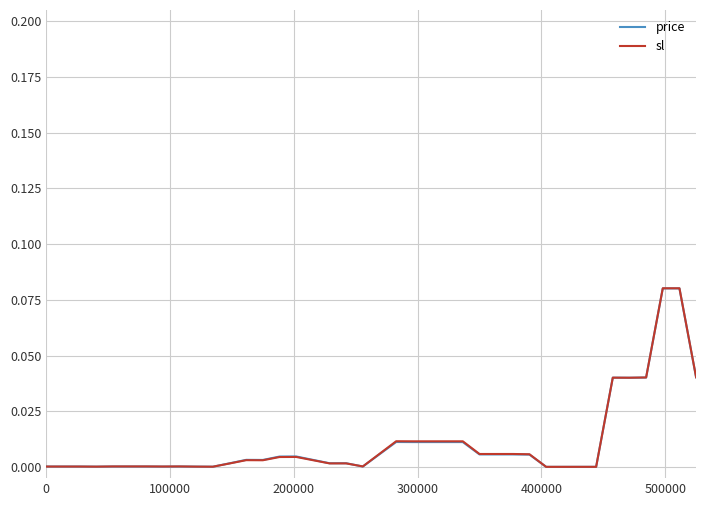

True or false: price has more than 0 interior local peaks.

True